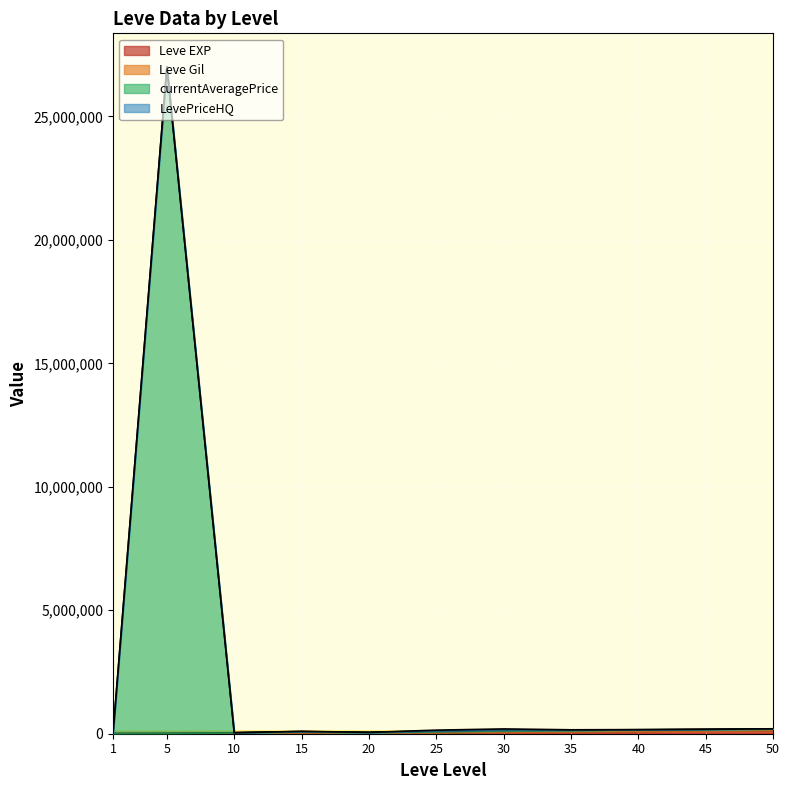

True or false: currentAveragePrice has more than 2 points higher than both neighbors.

True